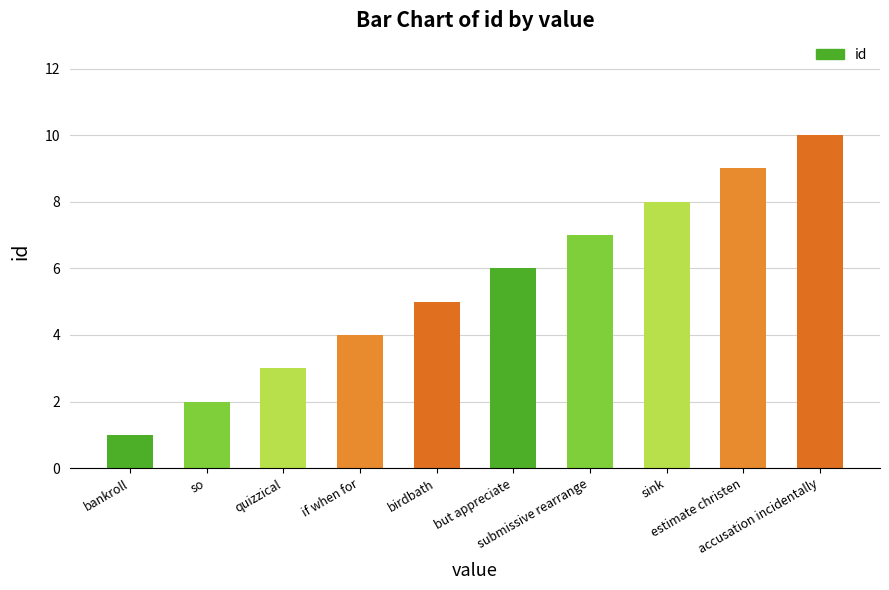

What is the approximate value at accusation incidentally?

10